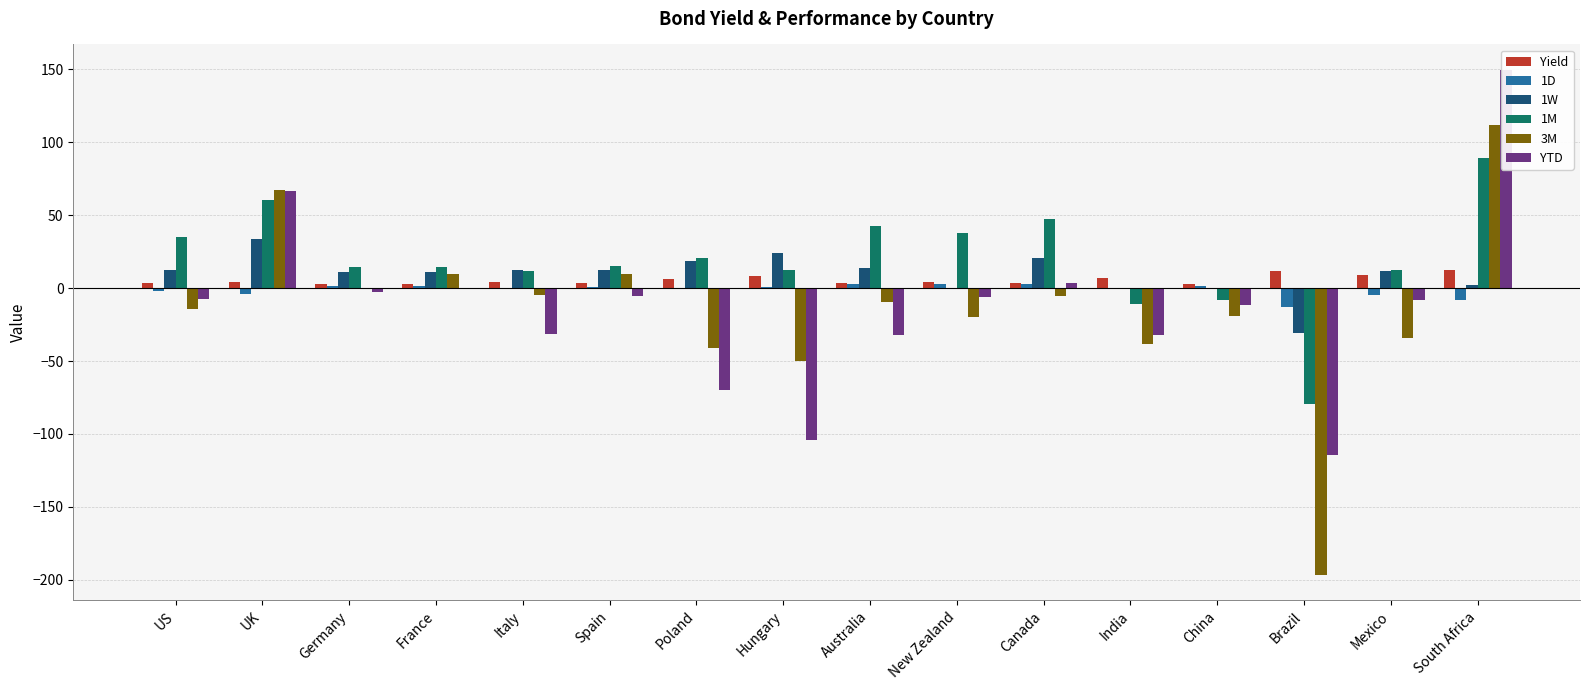

At which category does the chart reach its minimum across all series?

Brazil